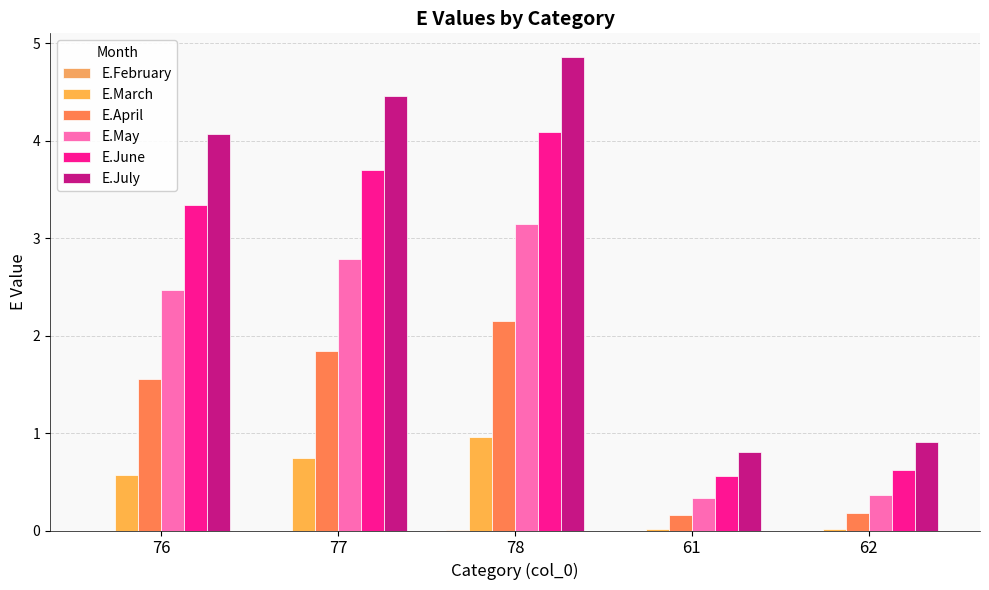

What is the highest value of the E.April series?

2.1